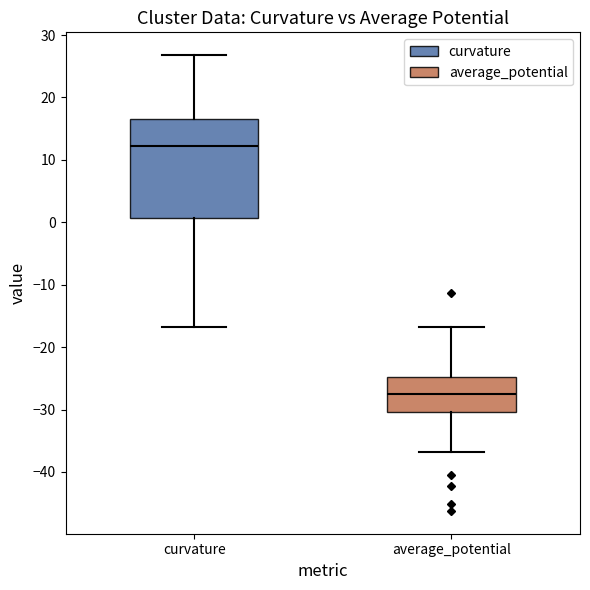

Reading left to right, read every box against the y-axis: the position of its median line, the range the box covers, and the ends of its whiskers. The values are not printed on the chart, so give them approximately, as read against the axis.

curvature: median 12, box 1 to 16, whiskers -17 to 27
average_potential: median -27, box -30 to -25, whiskers -37 to -17